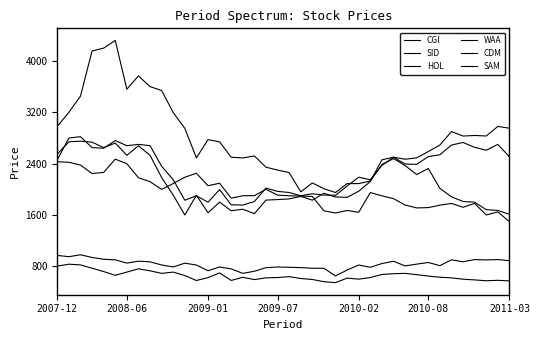

Which category has the highest value in the CGI series?

2010-08